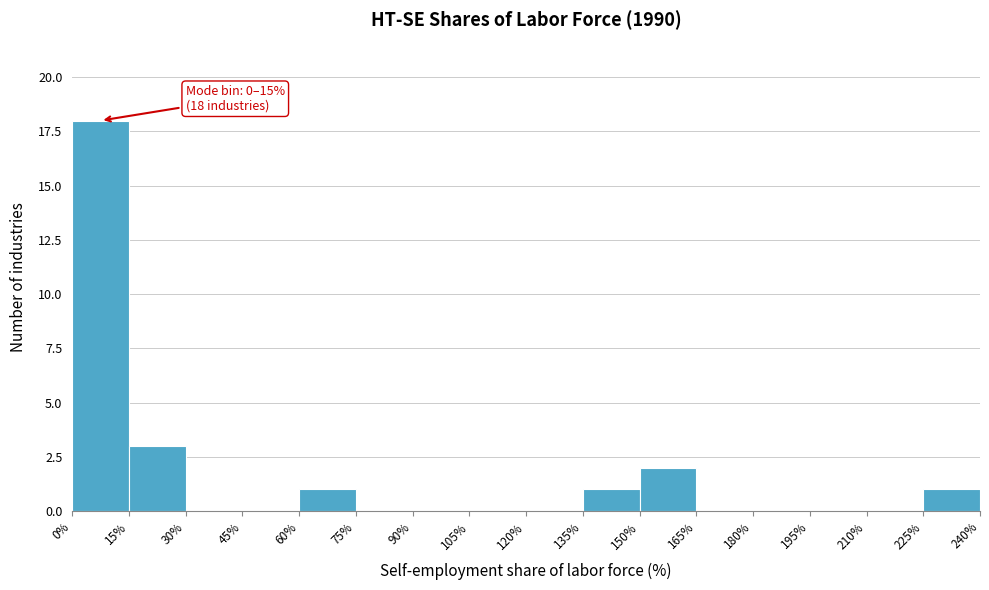

Over which range of the x-axis is the bar tallest?

0% to 15%